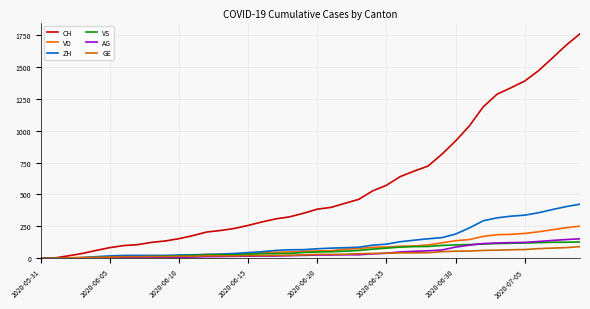

What is the average value of the AG series?

46